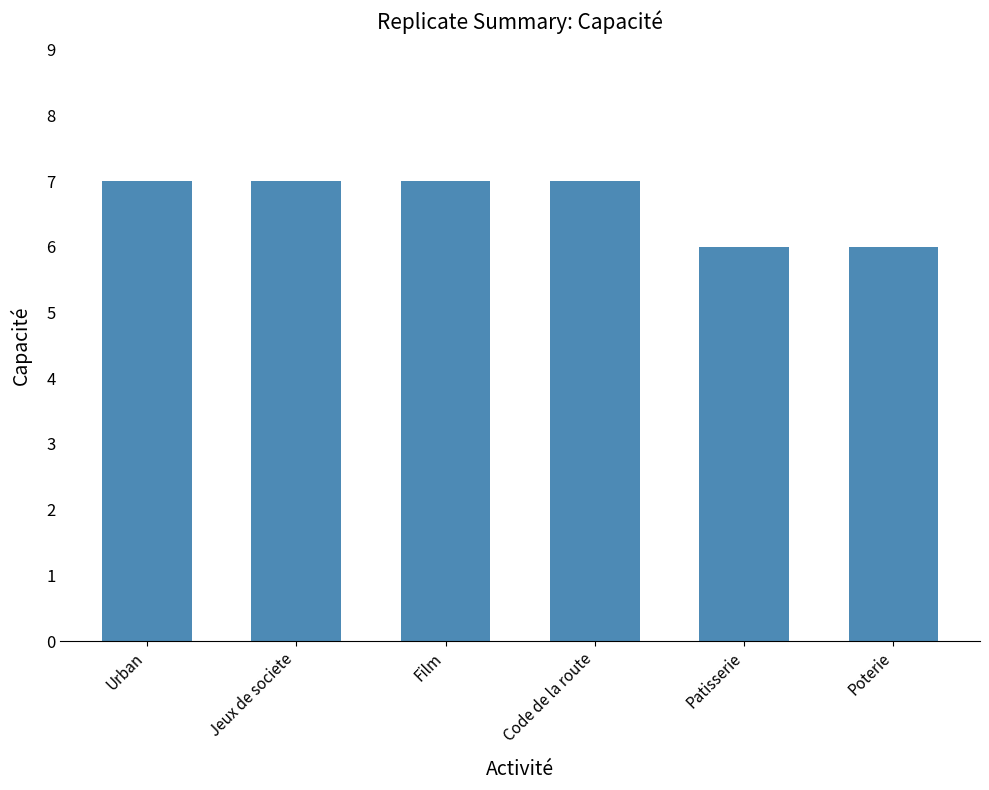

Count the number of data series in this chart.

1